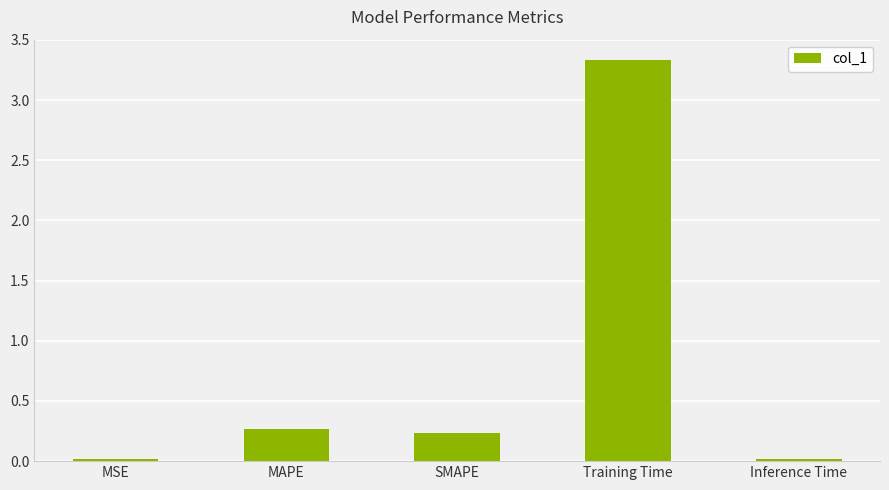

Which category has the highest value across all series?

Training Time